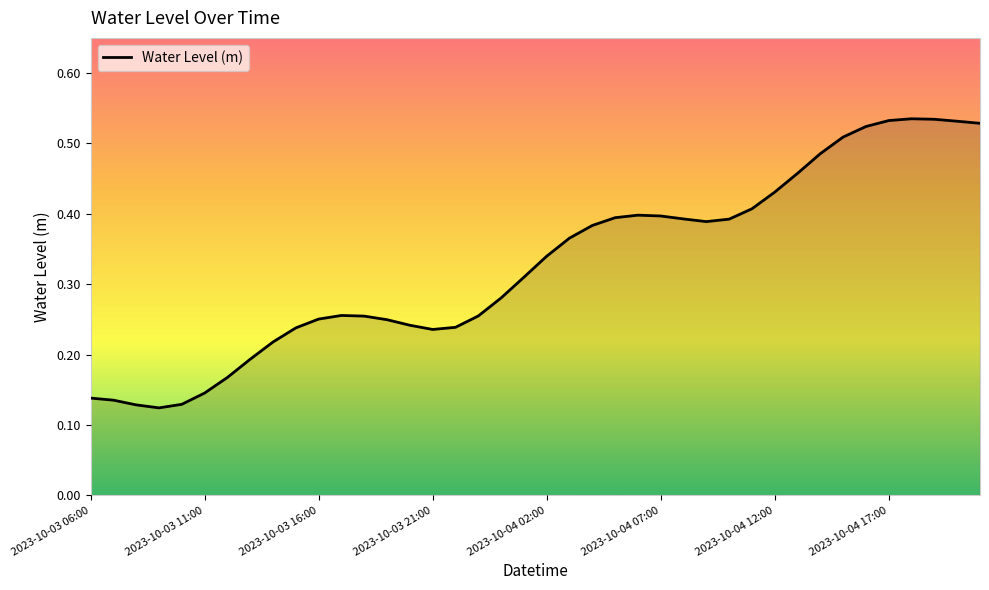

How many interior local valleys (lower than both neighbors) does the data have?

3